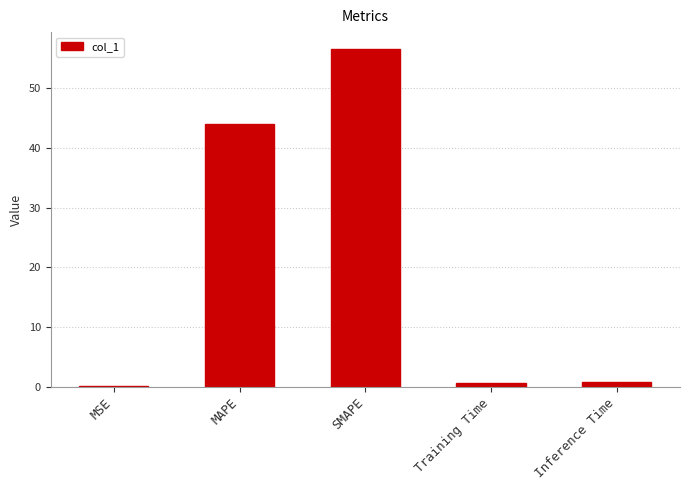

How many categories are shown in the chart?

5